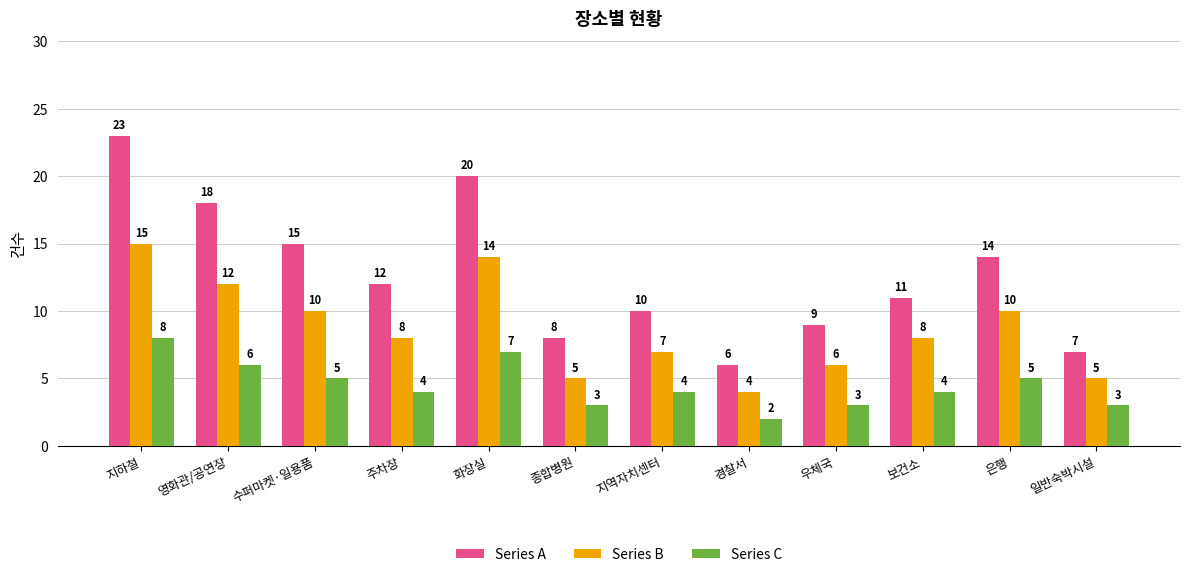

What is the label of the 8th bar from the left?

경찰서